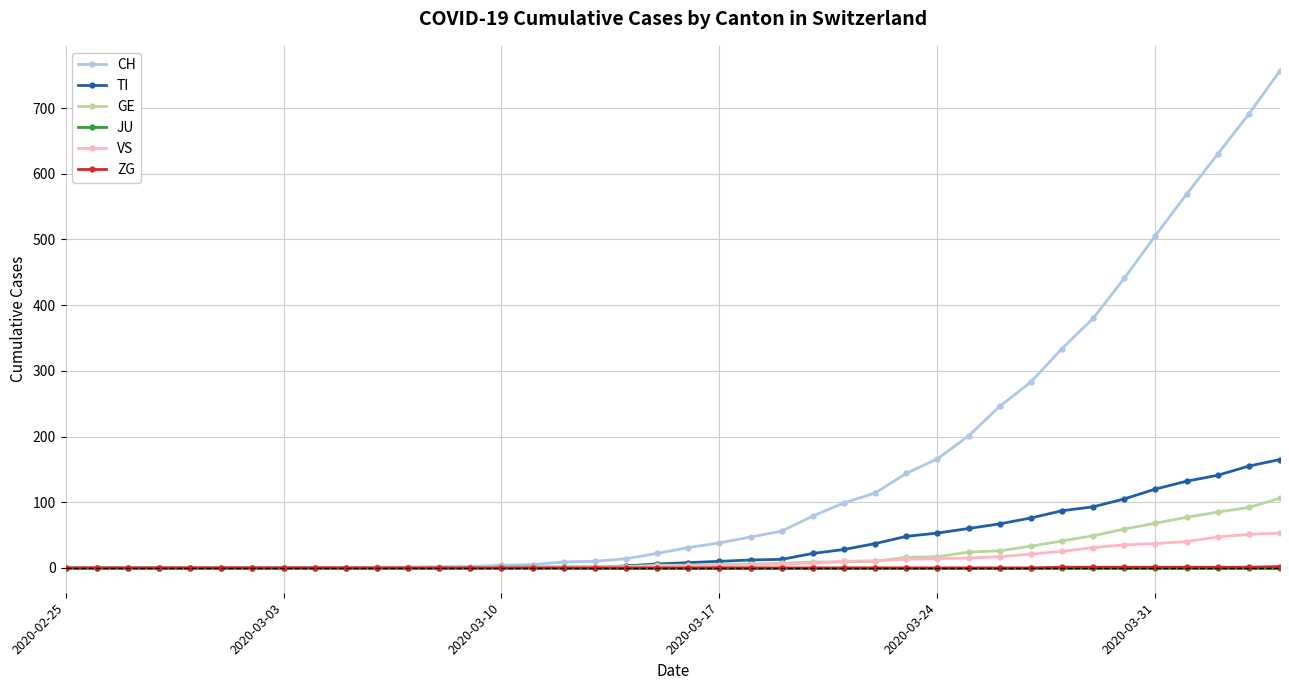

Which series has the largest range (max minus min)?

CH